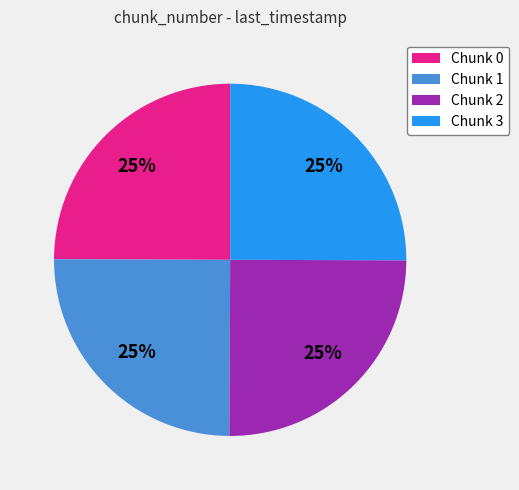

How many segments does this pie chart have?

4